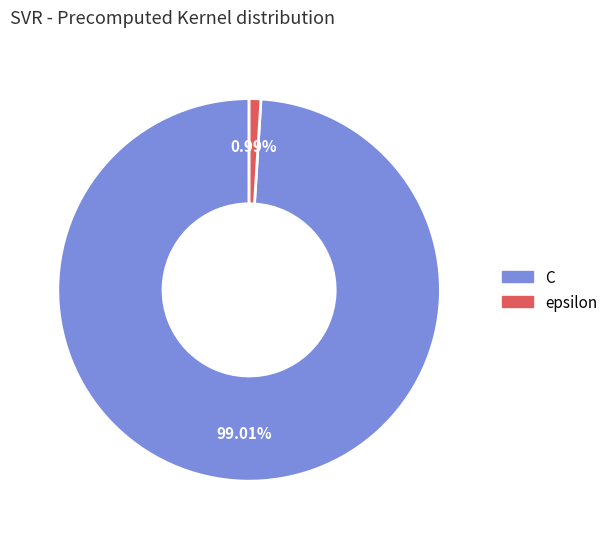

How many slices are in this pie chart?

2